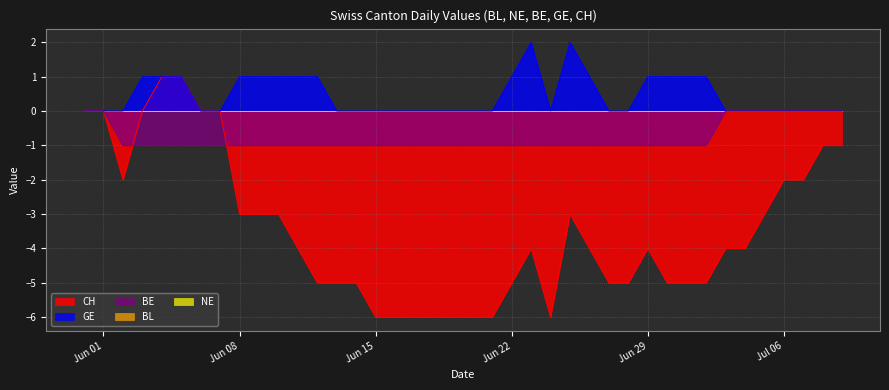

Is the value of CH at 2020-06-24 greater than the value of BE at 2020-06-23?

No